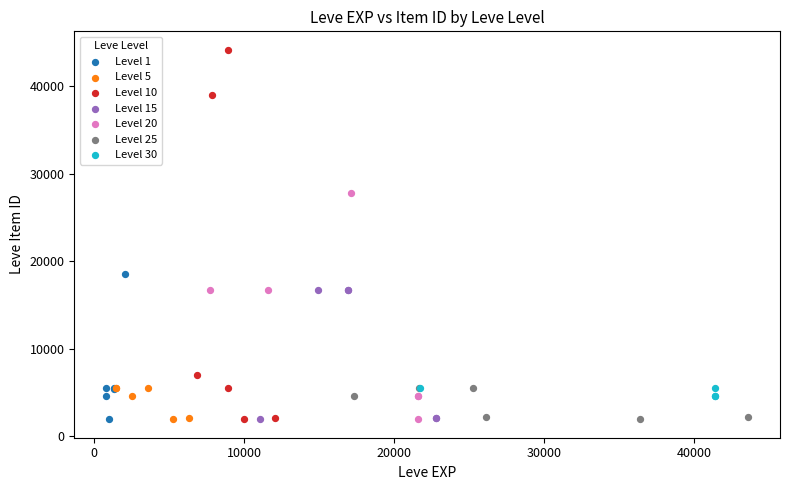

Which series has the largest Y range (max minus min)?

Level 10